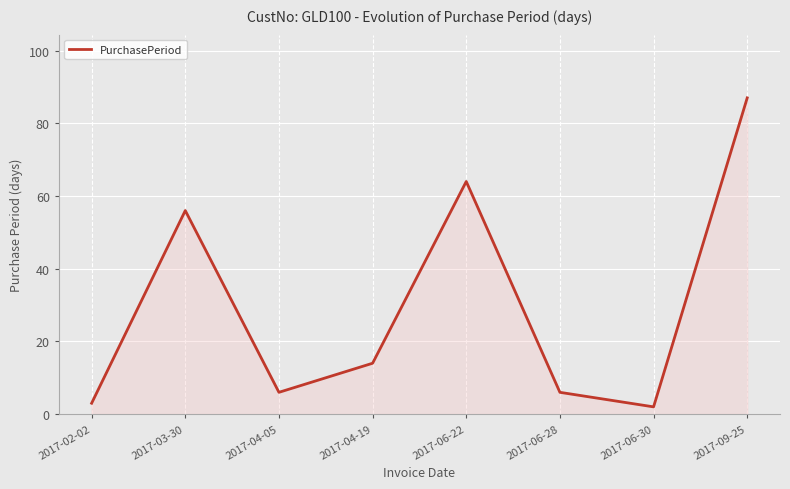

At which category does the chart reach its peak across all series?

2017-09-25